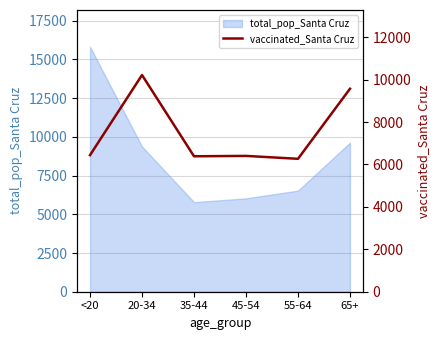

The value of total_pop_Santa Cruz at 20-34 is 13279. True or false?

False